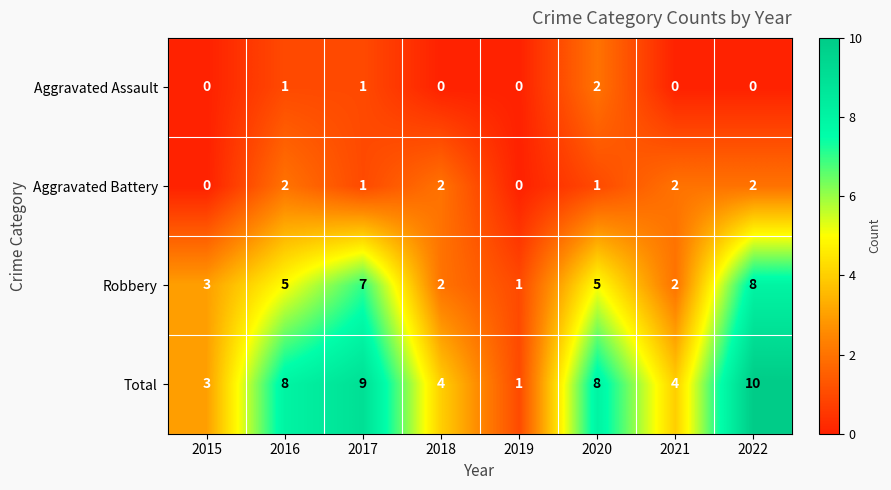

What is the average value of the Robbery series?

4